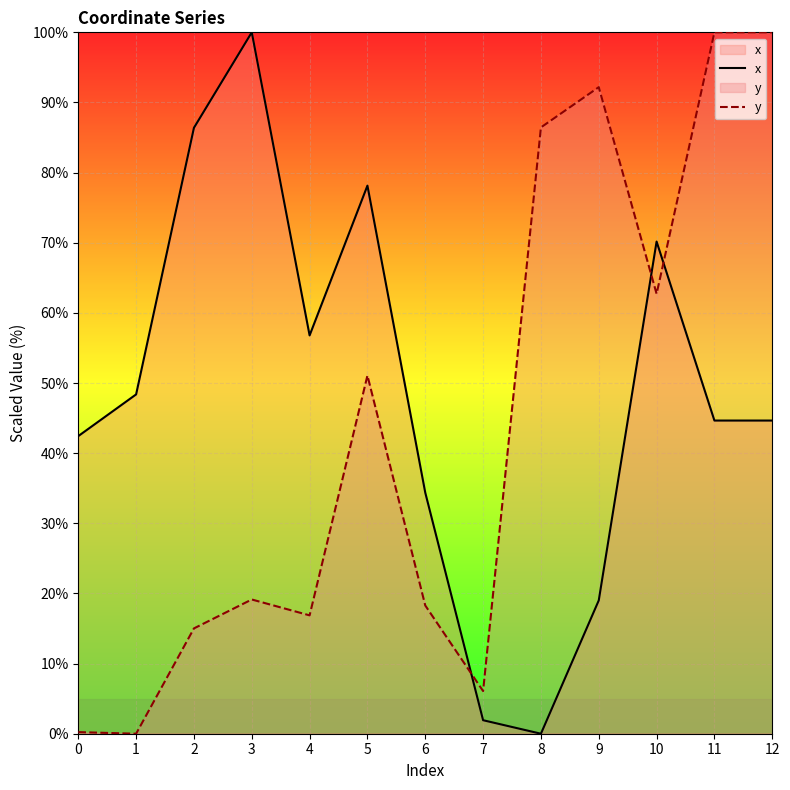

At which label is y closest to 50?

5